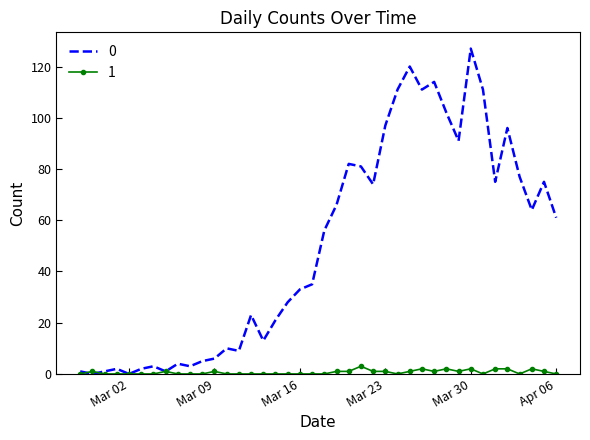

List the series in order of their peak value, lowest first.

1, 0